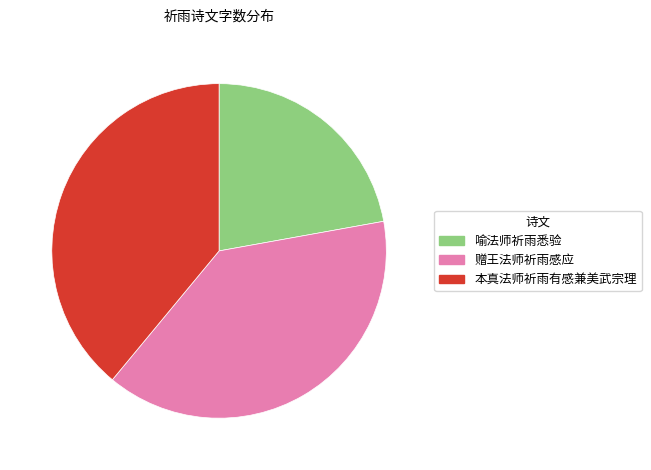

How many slices are in this pie chart?

3